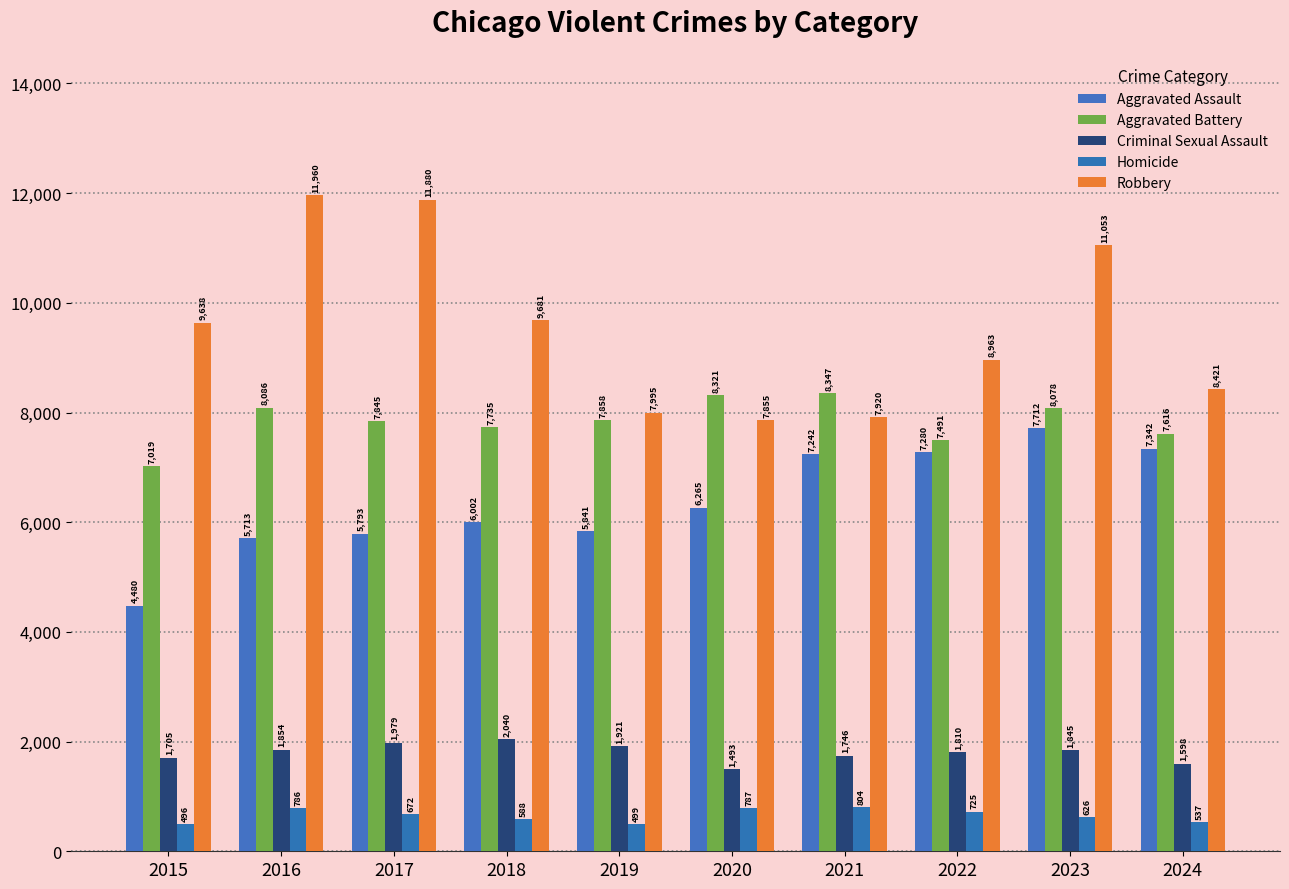

What is the average value of the Aggravated Battery series?

7840